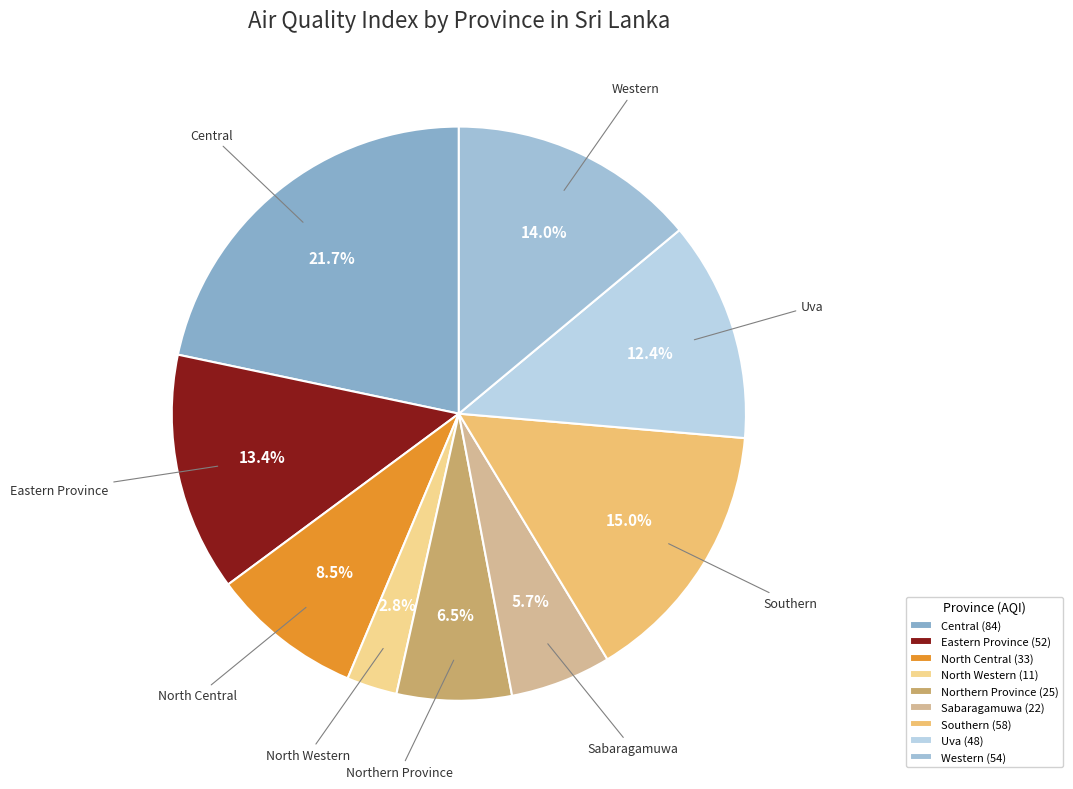

Which slice is the smallest?

North Western